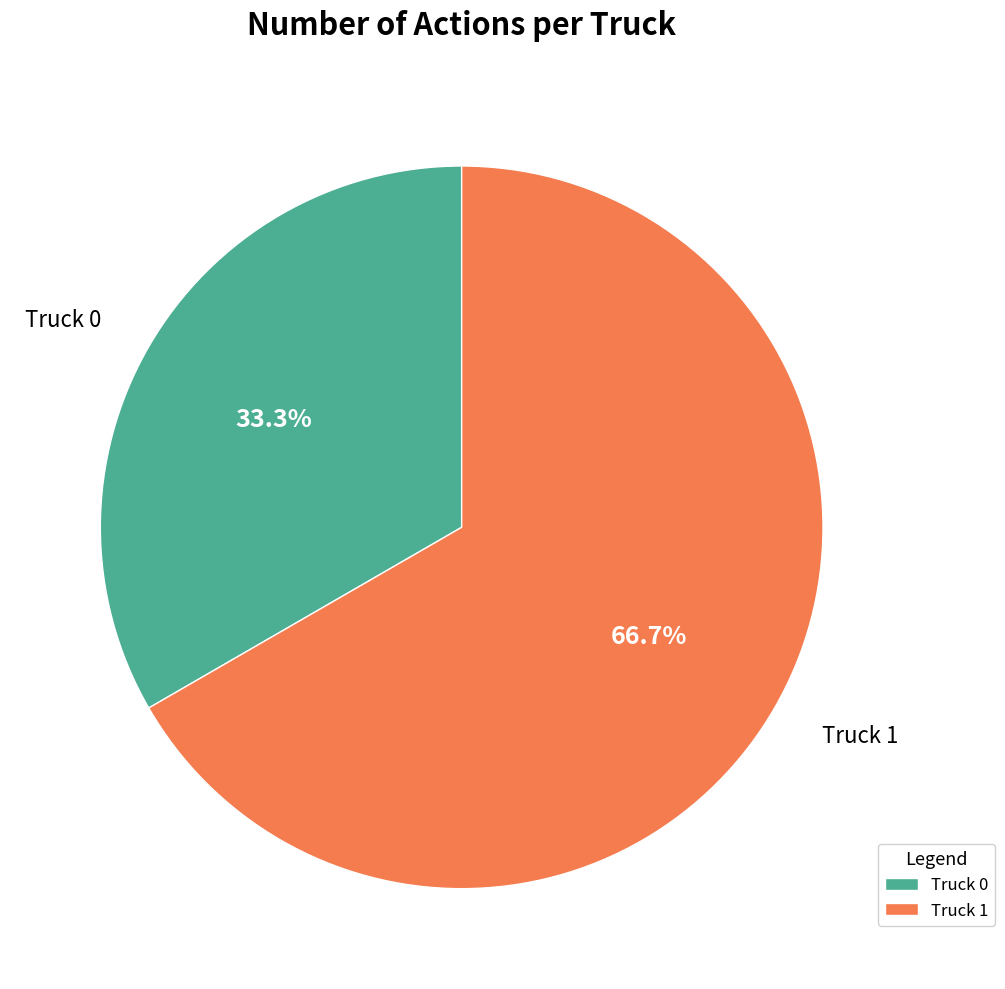

True or false: Truck 1 accounts for 67% of the total.

True